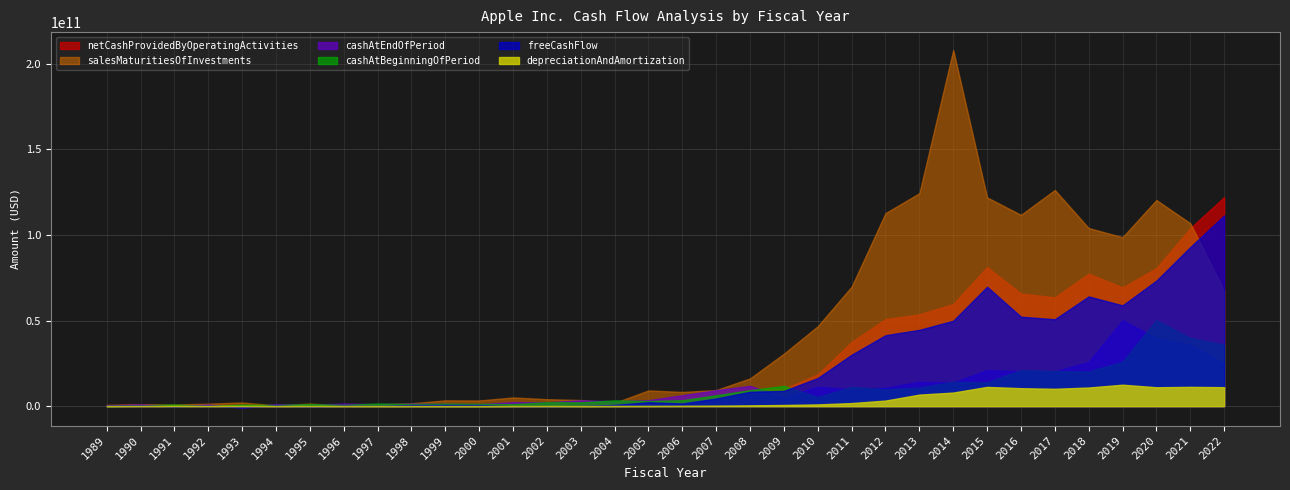

Reading left to right, extract all data points from this chart.

salesMaturitiesOfInvestments: 787400000	1172700000	944500000	1473000000	2153100000	473595000	1531000000	440000000	963000000	1723000000	3400000000	3331000000	5089000000	4100000000	3607000000	1947000000	9195000000	8312000000	9424000000	16243000000	30678000000	46718000000	69853000000	112805000000	124447000000	208111000000	121985000000	111794000000	126339000000	104072000000	98724000000	120483000000	106870000000	67363000000
cashAtEndOfPeriod: 507300000	963900000	128700000	883700000	-661800000	1203488000	756000000	1552000000	1230000000	1481000000	1326000000	1191000000	2310000000	2252000000	3396000000	2969000000	3491000000	6392000000	9352000000	11875000000	5263000000	11261000000	9815000000	10746000000	14259000000	13844000000	21120000000	20484000000	20289000000	25913000000	50224000000	39789000000	35929000000	24977000000
cashAtBeginningOfPeriod: 0	507300000	963900000	128700000	883700000	676413000	1203000000	756000000	1552000000	1230000000	1481000000	1326000000	1191000000	2310000000	2252000000	3396000000	2969000000	3491000000	6392000000	9352000000	11875000000	5263000000	11261000000	9815000000	10746000000	14259000000	13844000000	21120000000	20484000000	20289000000	25913000000	50224000000	39789000000	35929000000
depreciationAndAmortization: 124800000	202700000	204400000	217200000	166100000	167958000	127000000	156000000	118000000	111000000	85000000	84000000	102000000	118000000	113000000	150000000	179000000	225000000	317000000	473000000	703000000	1027000000	1814000000	3277000000	6757000000	7946000000	11257000000	10505000000	10157000000	10903000000	12547000000	11056000000	11284000000	11104000000
netCashProvidedByOperatingActivities: 507300000	963900000	128700000	883700000	-661800000	736995000	-240000000	519000000	188000000	775000000	798000000	826000000	185000000	89000000	289000000	934000000	2535000000	2220000000	5470000000	9596000000	10159000000	18595000000	37529000000	50856000000	53666000000	59713000000	81266000000	65824000000	63598000000	77434000000	69391000000	80674000000	104038000000	122151000000
freeCashFlow: 268300000	739600000	-89600000	688800000	-874900000	577408000	-399000000	452000000	135000000	719000000	751000000	719000000	-47000000	-85000000	125000000	758000000	2275000000	1563000000	4484000000	8397000000	8946000000	16474000000	30077000000	41454000000	44590000000	49900000000	69778000000	52276000000	50803000000	64121000000	58896000000	73365000000	92953000000	111443000000